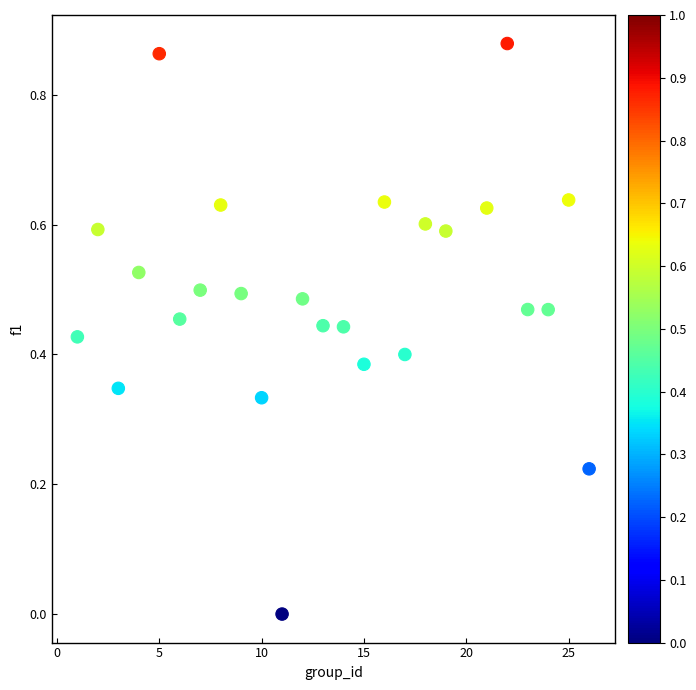

What is the range of X values (max minus min)?

25.0